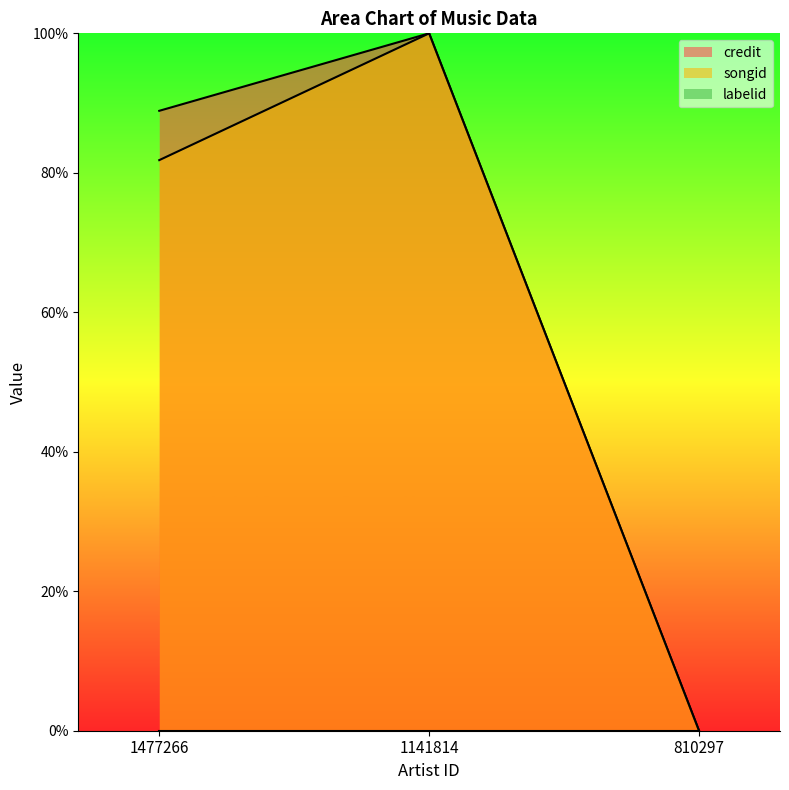

Count the credit values in the range 0 to 100.

3